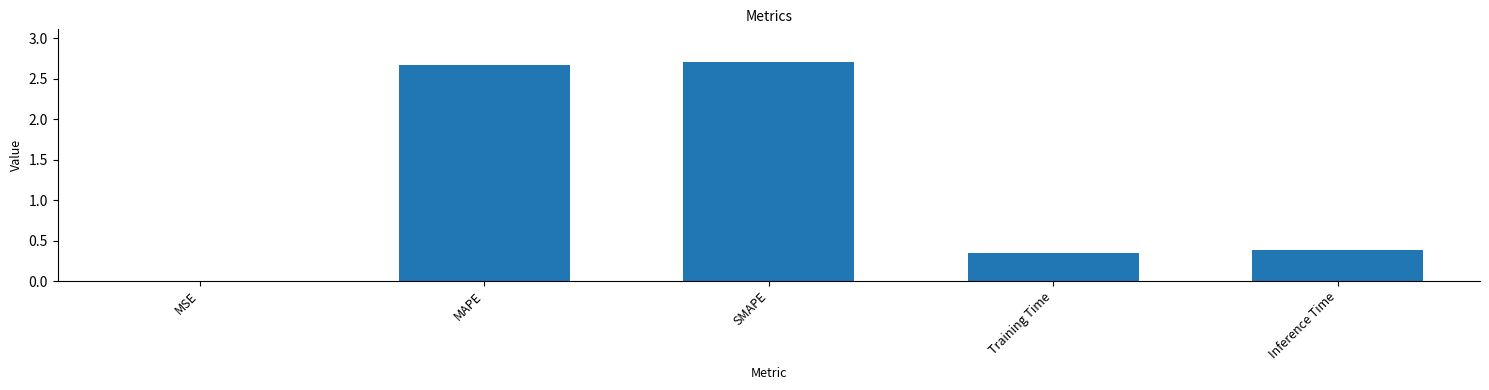

True or false: the data shows 2.7 at MAPE.

True